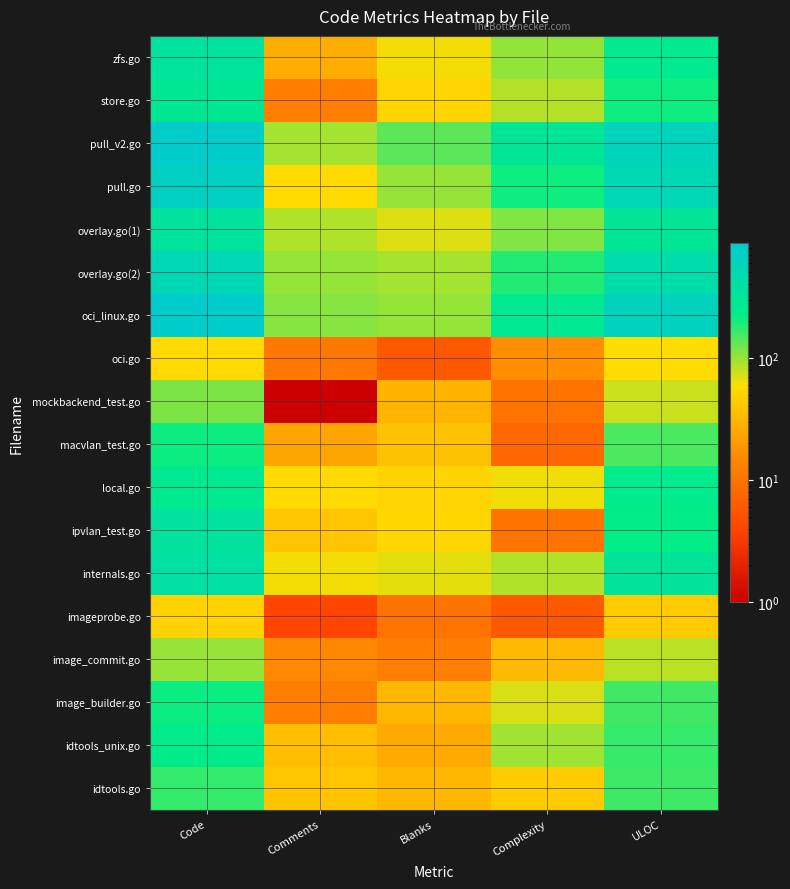

What is the maximum value shown in the chart?

865